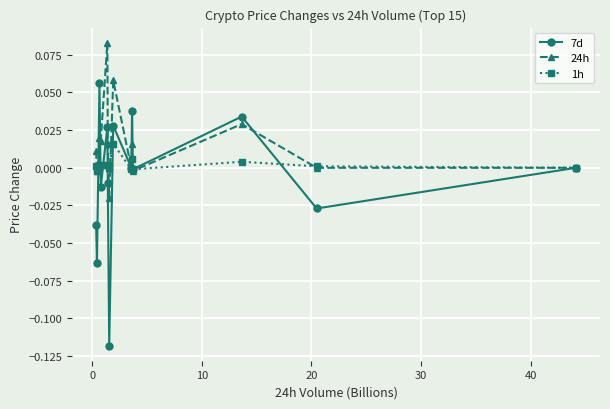

Which series has the largest total across all categories?

24h